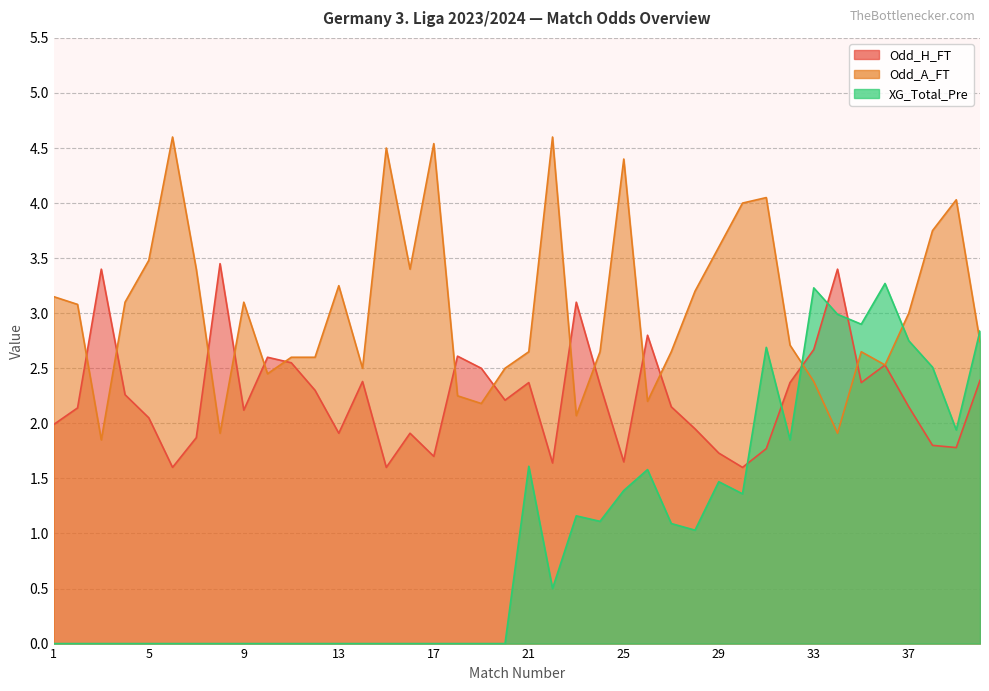

Does the chart display data point markers on the line(s)?

No